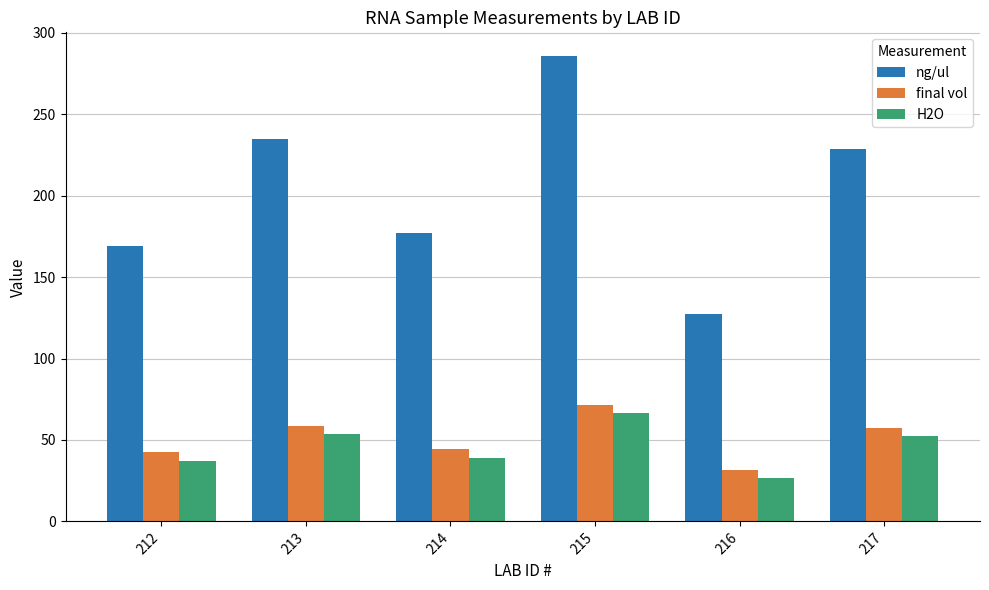

Which category has the lowest value across all series?

216